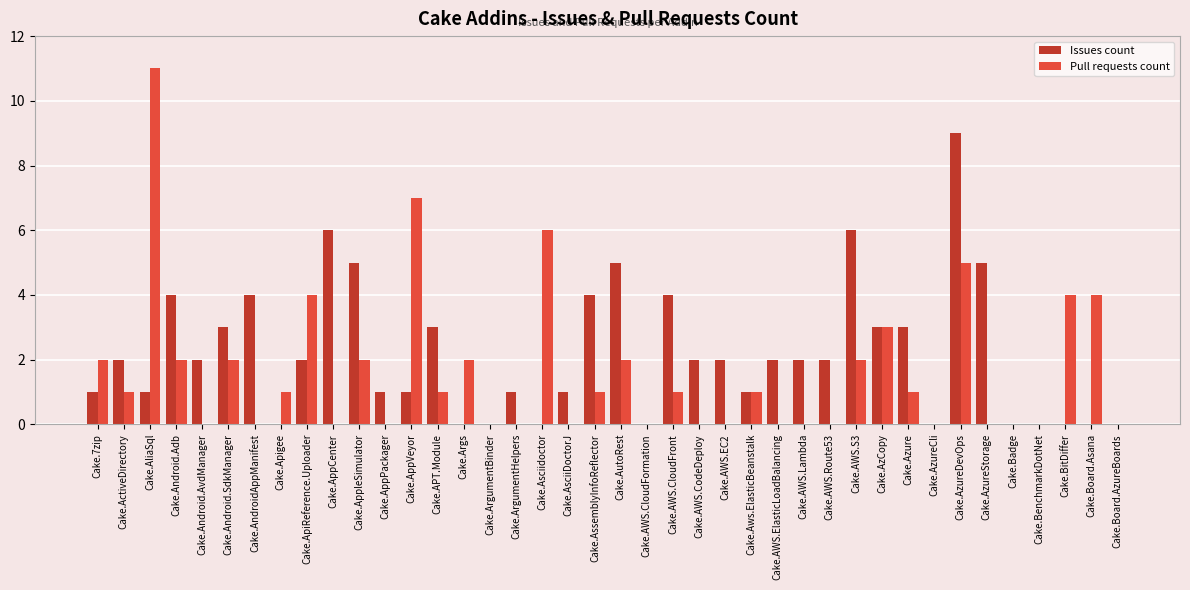

Is it true that Pull requests count equals -6 at Cake.Board.AzureBoards?

False